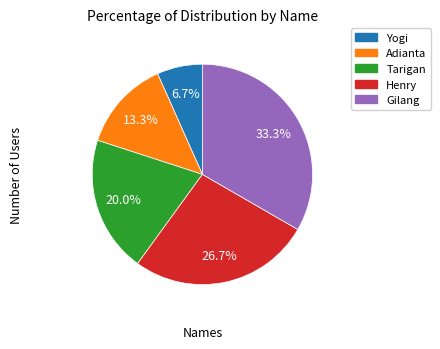

True or false: Tarigan accounts for 20% of the total.

True